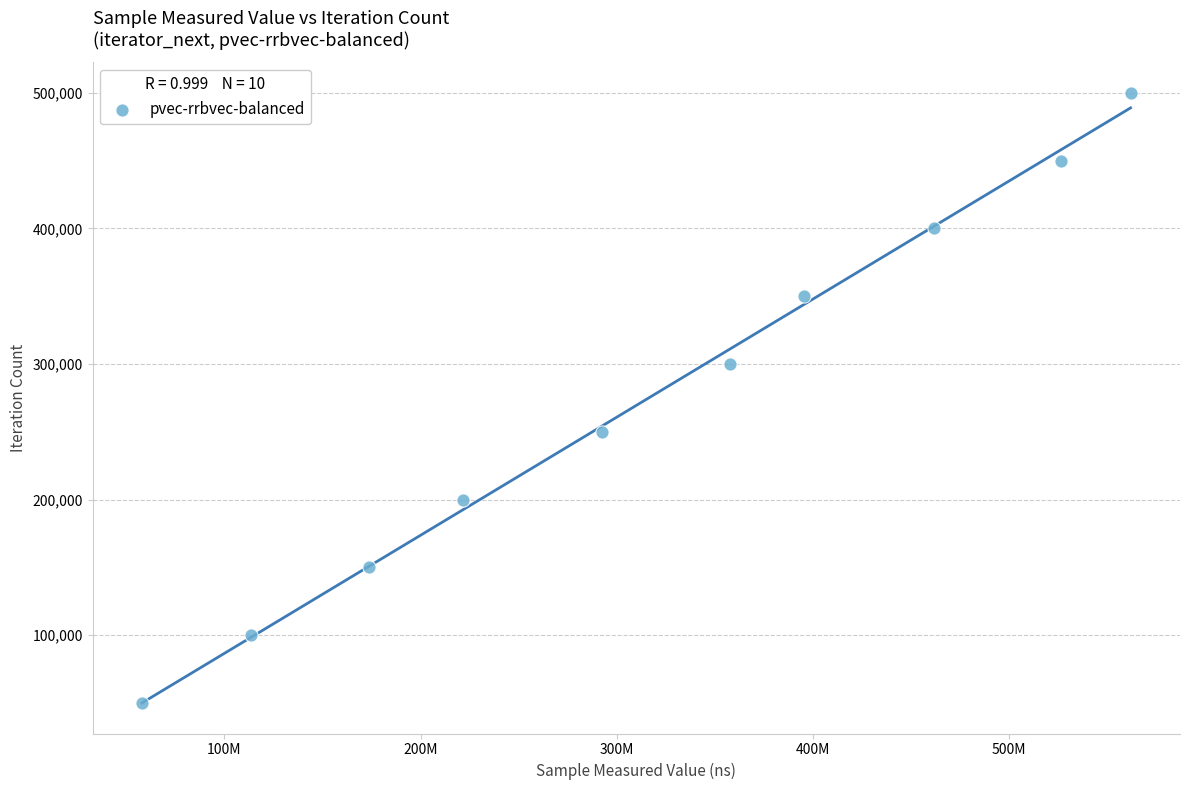

What is the range of Y values (max minus min)?

450018